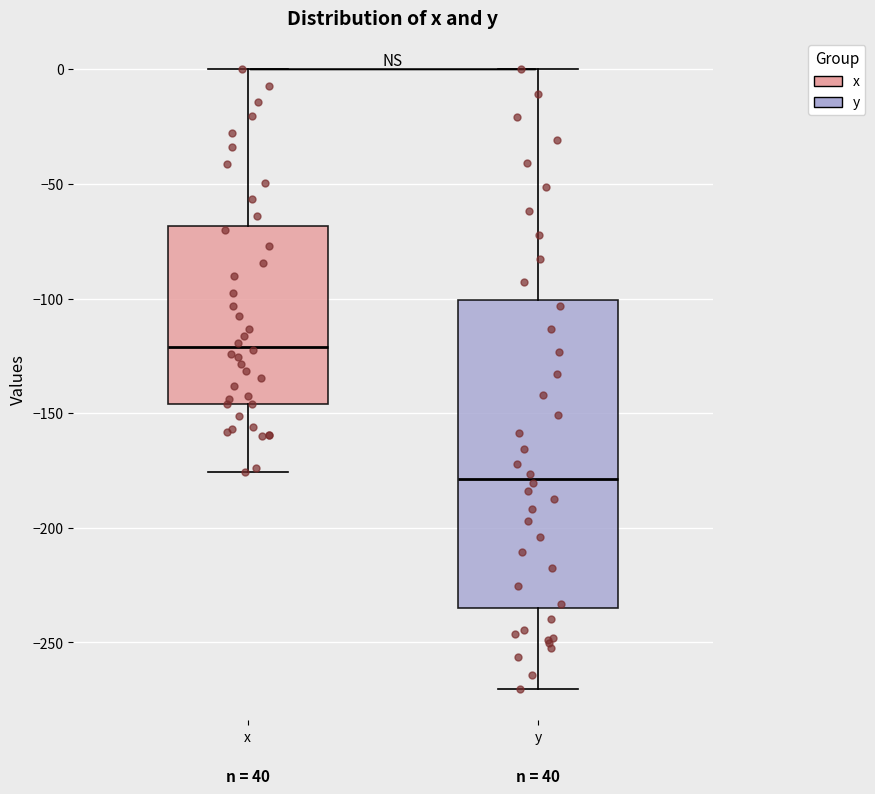

Reading left to right, transcribe this box plot: for each box, give where its median line is, the range the box spans, and where its two whiskers end, as read against the y-axis. The values are not printed on the chart, so give them approximately, as read against the axis.

x: median -120, box -145 to -70, whiskers -175 to 0
y: median -180, box -235 to -100, whiskers -270 to 0